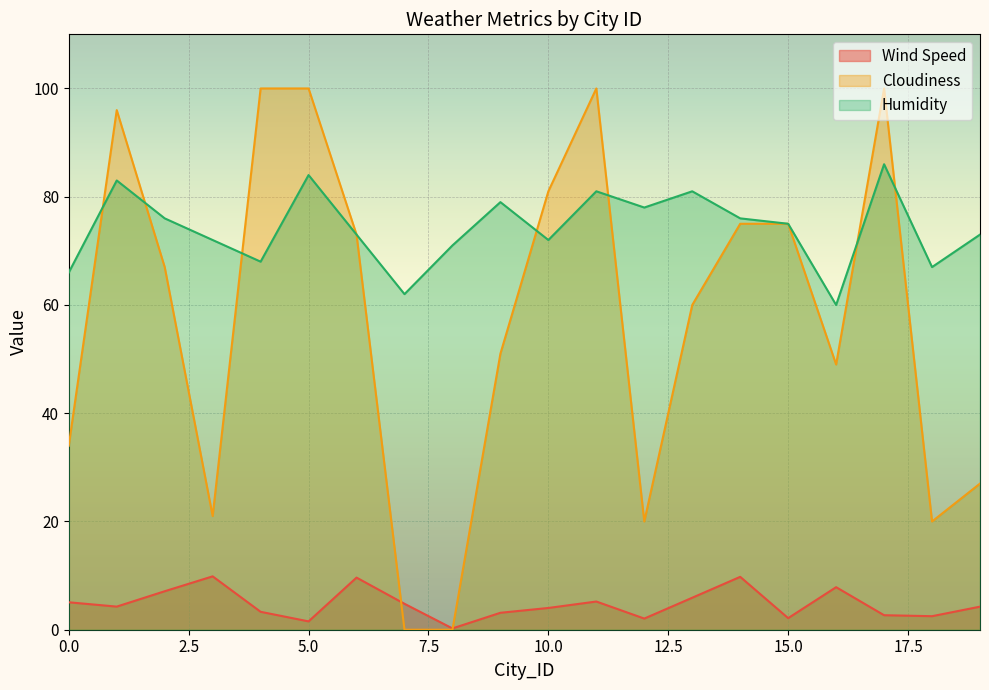

How many interior local peaks does the Wind Speed series have?

5